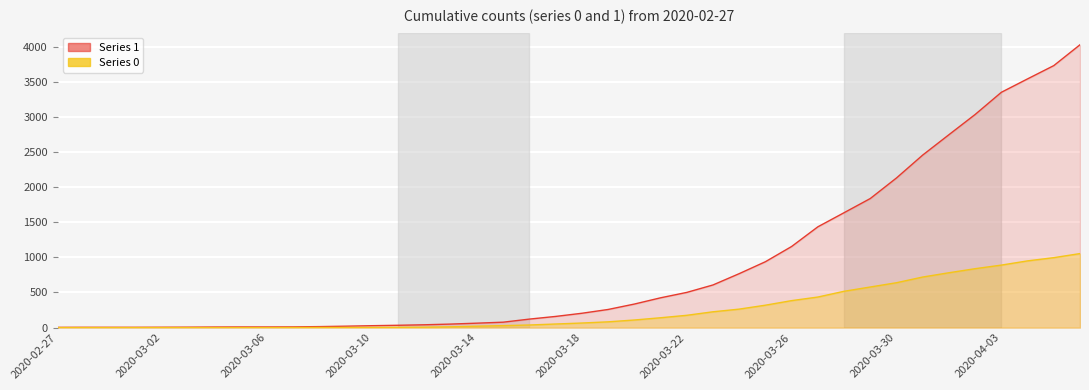

List the series in order of their overall mean, highest first.

1, 0